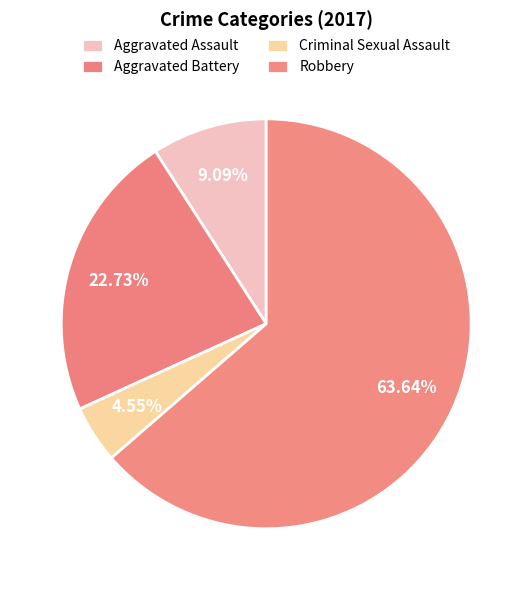

How many slices are in this pie chart?

4